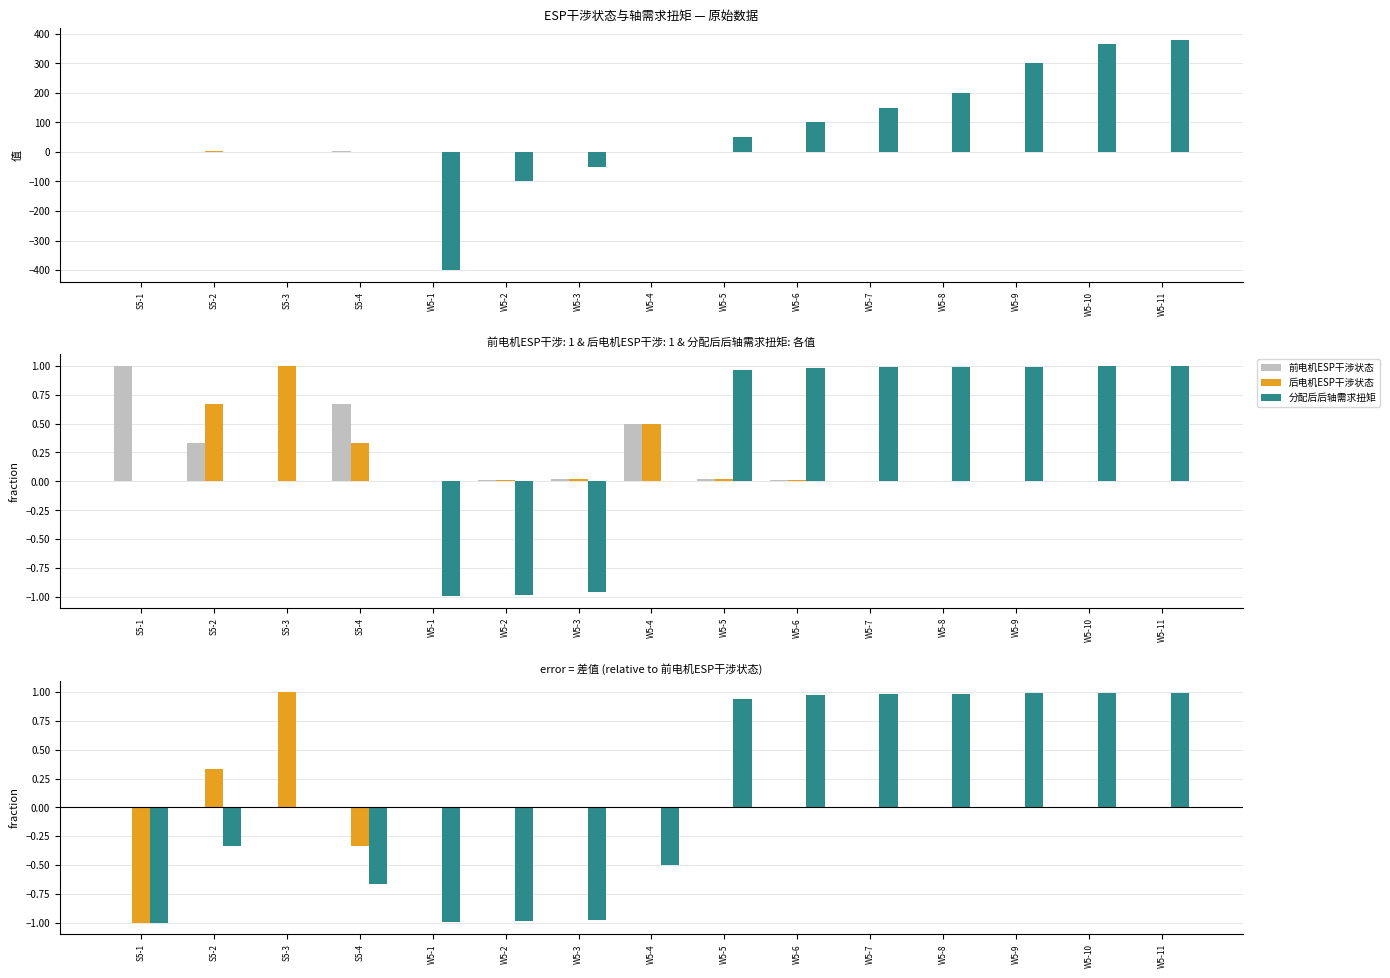

What is the value of the 分配后后轴需求扭矩 bar at the 2nd from the left?

-0.3